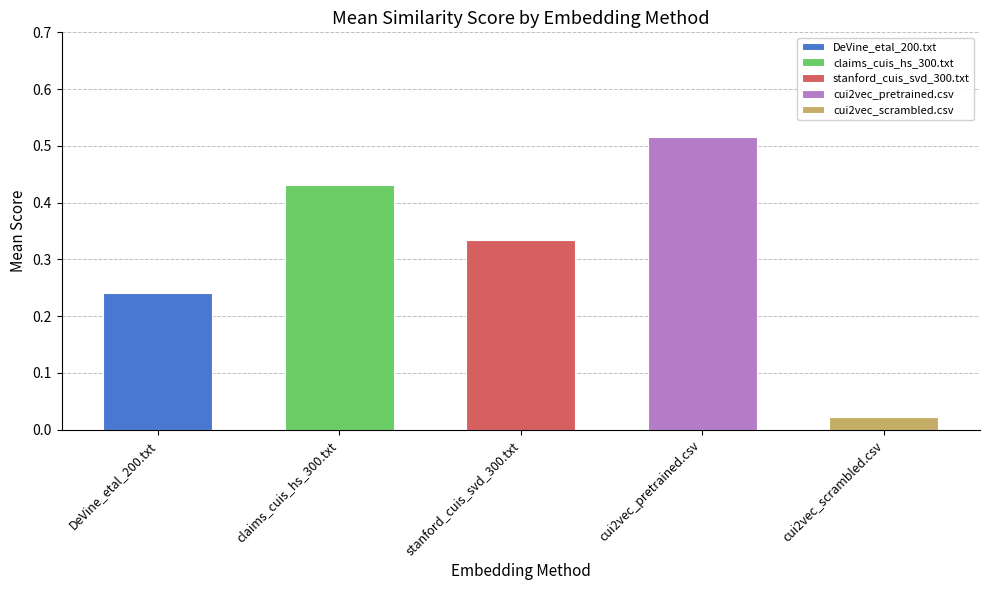

The chart shows a value of 0.2 at stanford_cuis_svd_300.txt. True or false?

False